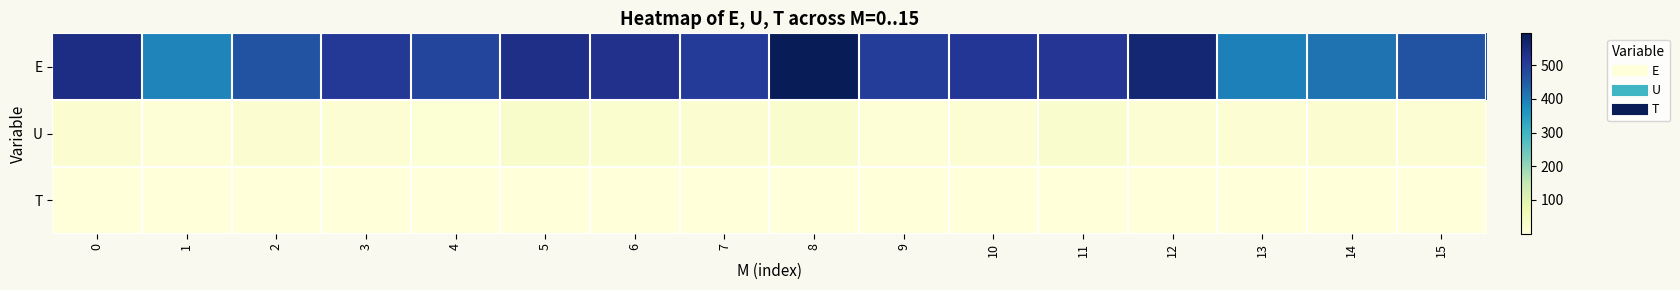

Reading left to right, extract all data points from this chart.

E: 0=539.0	1=389.0	2=466.0	3=510.0	4=487.0	5=533.0	6=529.0	7=504.0	8=594.0	9=503.0	10=514.0	11=517.0	12=561.0	13=395.0	14=415.0	15=462.0
U: 0=17.2	1=6.8	2=17.2	3=12.6	4=9.6	5=26.4	6=19.2	7=16.4	8=21.2	9=5.8	10=13.4	11=23.2	12=13.4	13=12.6	14=14.4	15=13.4
T: 0=0.0	1=0.0	2=0.0	3=0.0	4=0.0	5=0.0	6=0.0	7=0.0	8=0.0	9=0.0	10=0.0	11=0.0	12=0.0	13=0.0	14=0.0	15=0.0